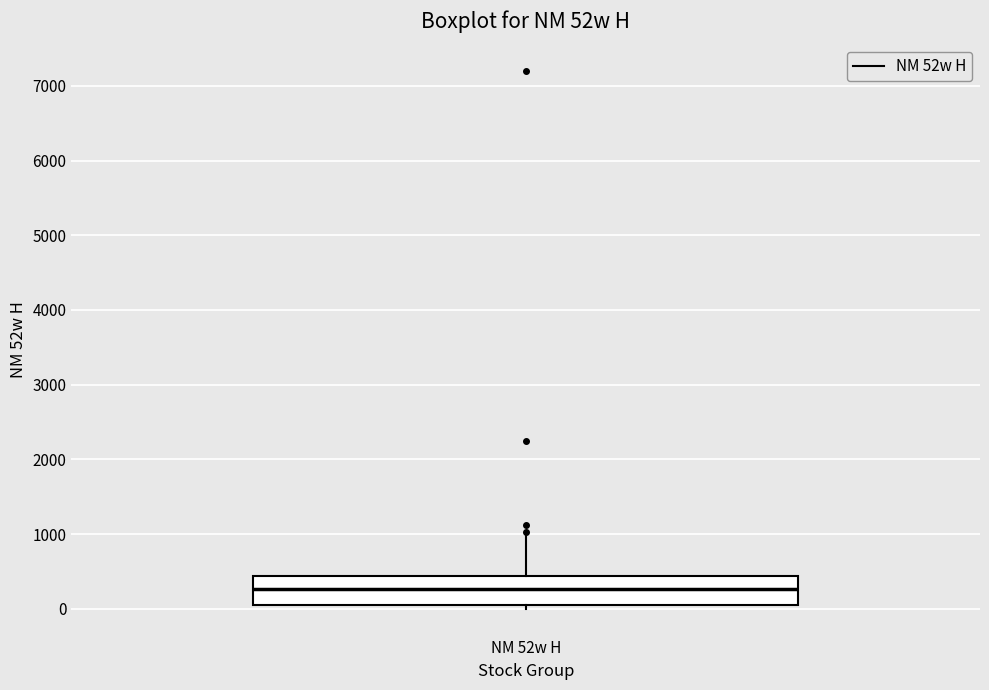

Transcribe this box plot: give where the median line is, the range the box spans, and where the two whiskers end, as read against the y-axis. The values are not printed on the chart, so give them approximately, as read against the axis.

median 300, box 0 to 400, whiskers 0 (just below the box's lower edge) to 1000